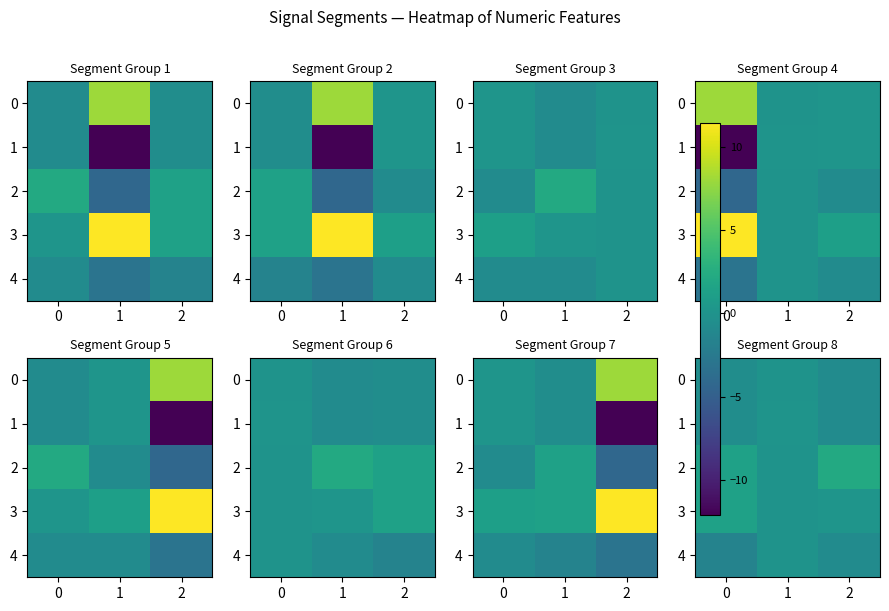

At how many categories does at least one series exceed 1?

2